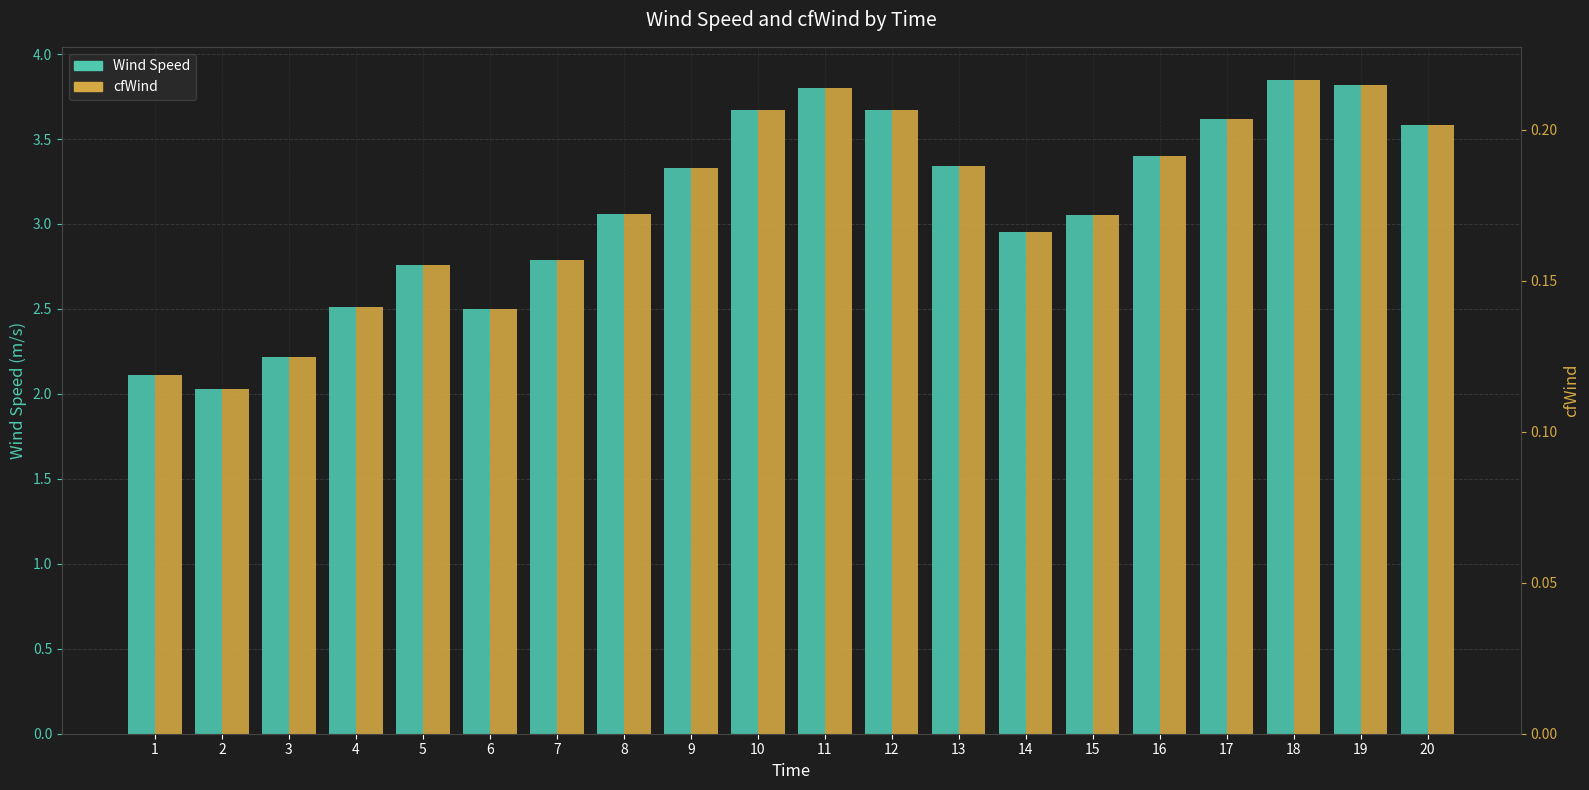

At 14, list the series in order from smallest to largest.

cfWind, Wind Speed